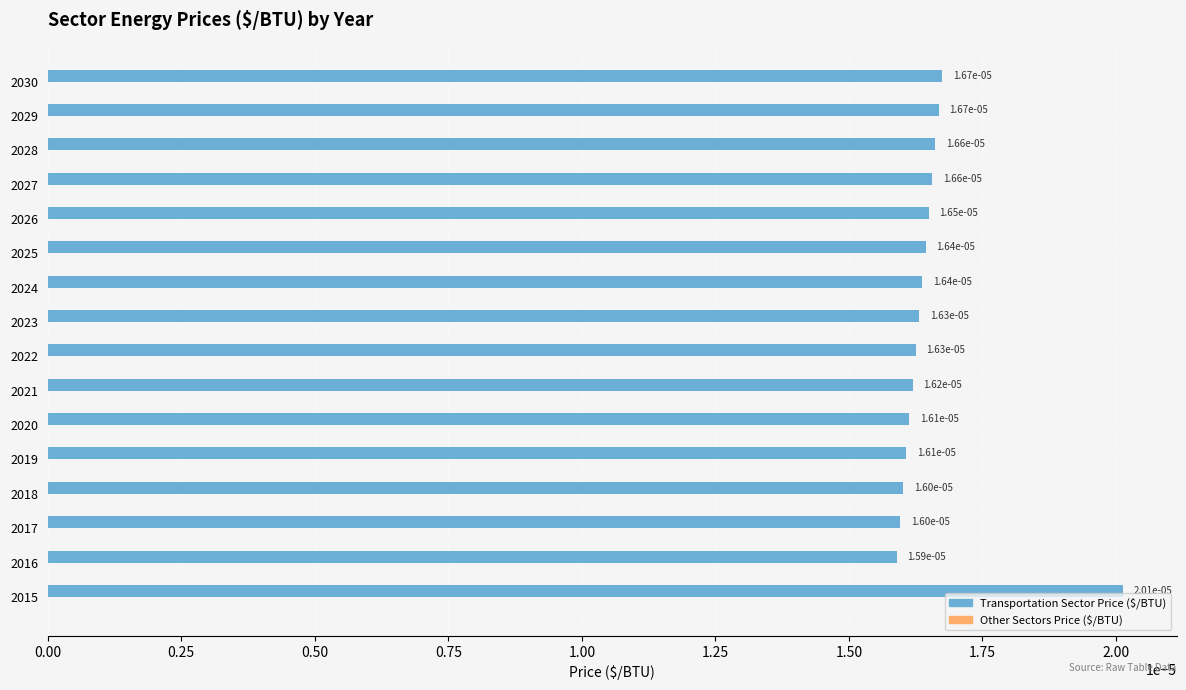

Between 2016 and 2028, which is larger?

2028